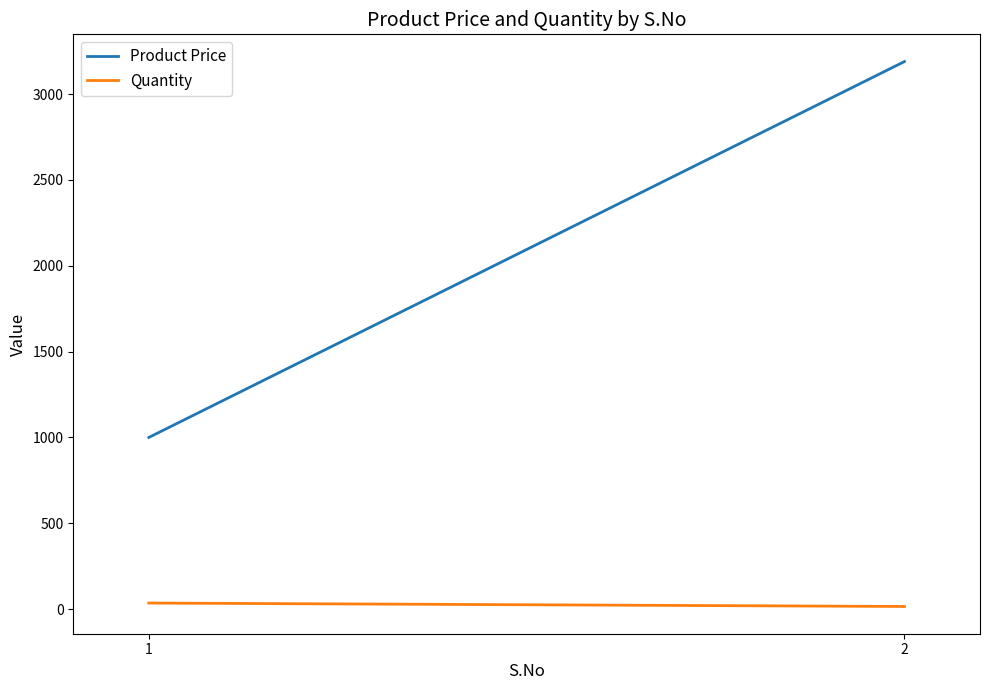

Which series has the largest total across all categories?

Product Price